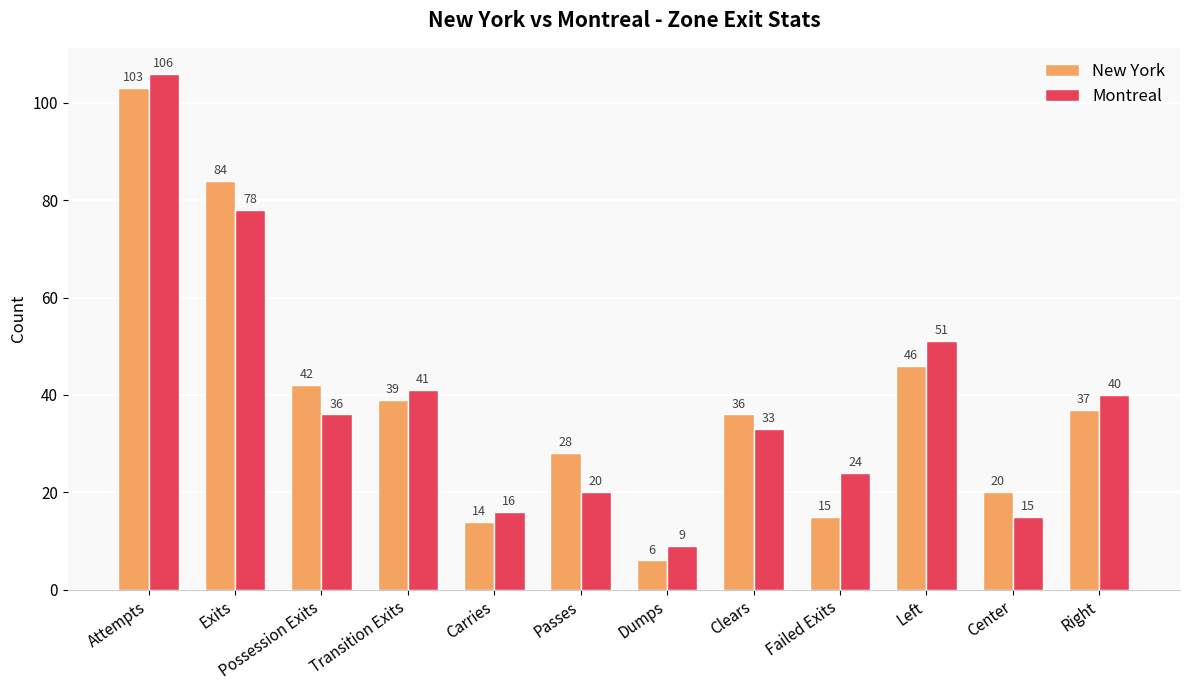

What are all the series names shown in the legend?

New York, Montreal